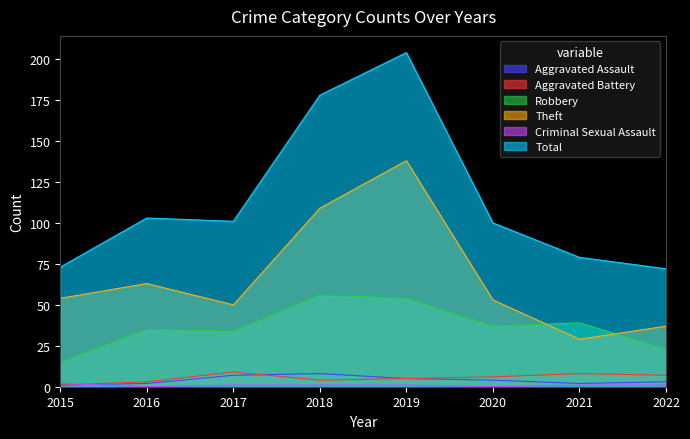

What is the difference between the maximum and minimum values in the Robbery series?

41